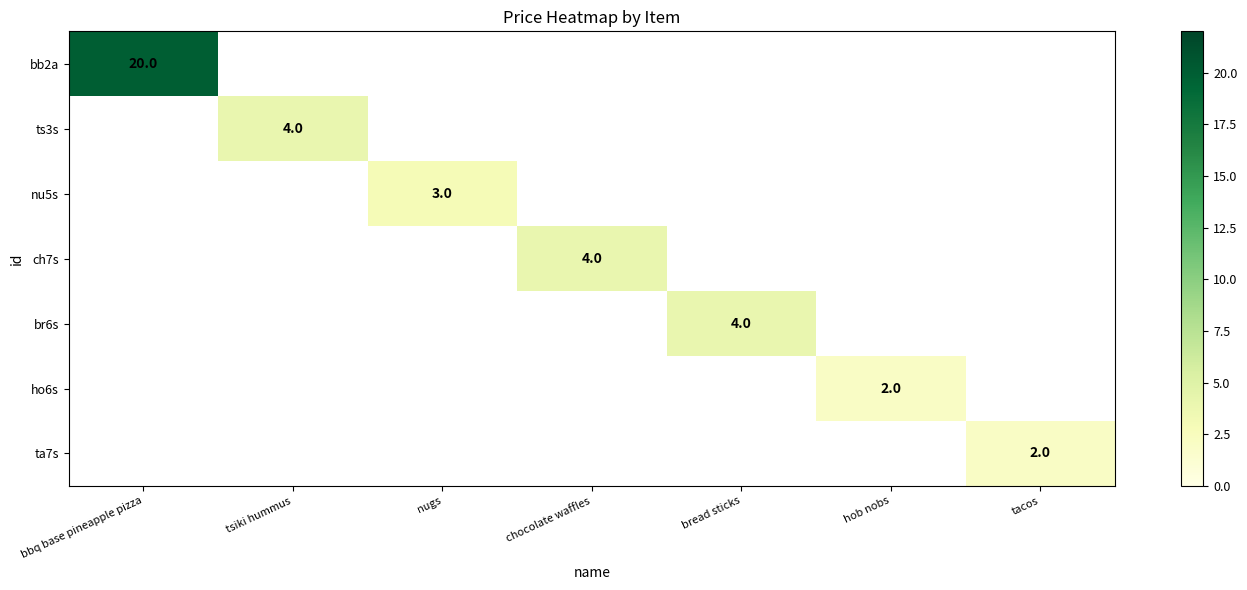

How many categories are shown in the chart?

7